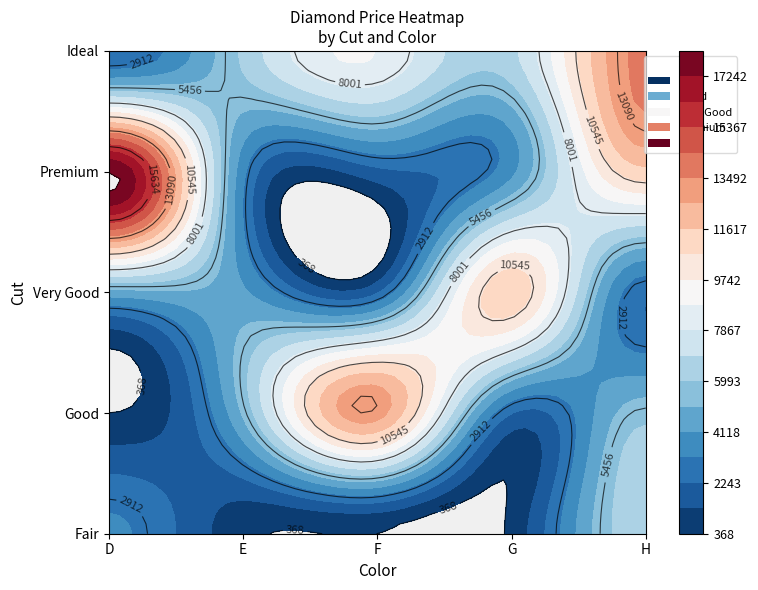

List the series in order of their peak value, highest first.

Premium, Ideal, Good, Very Good, Fair